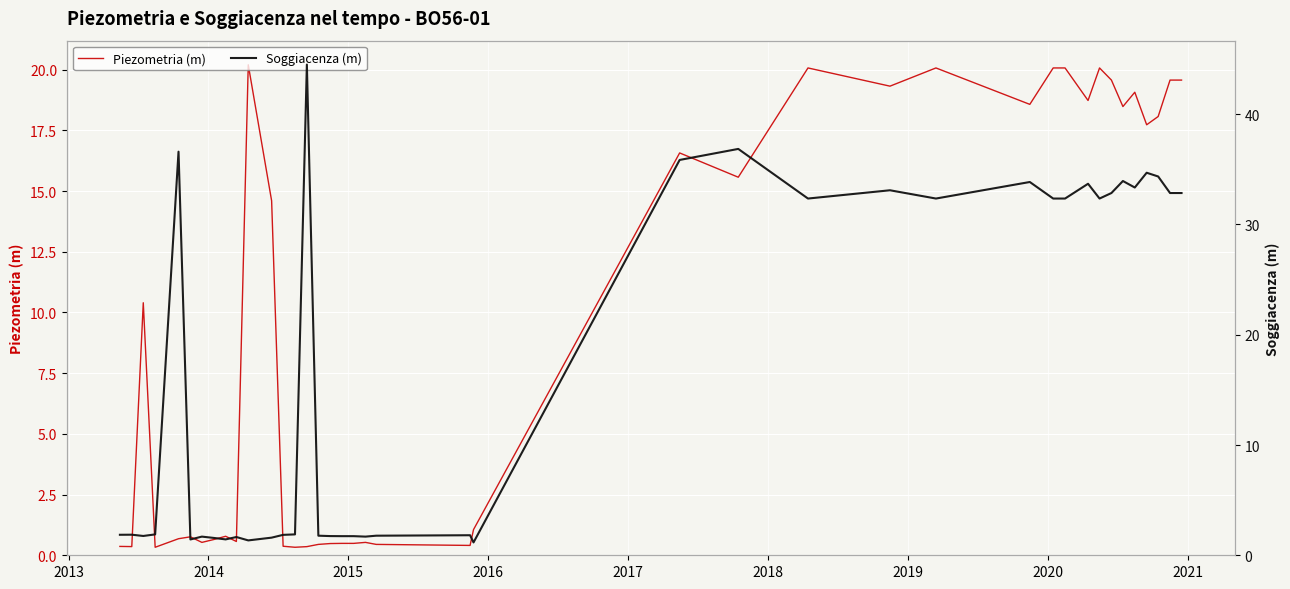

What is the greatest value displayed?

44.5